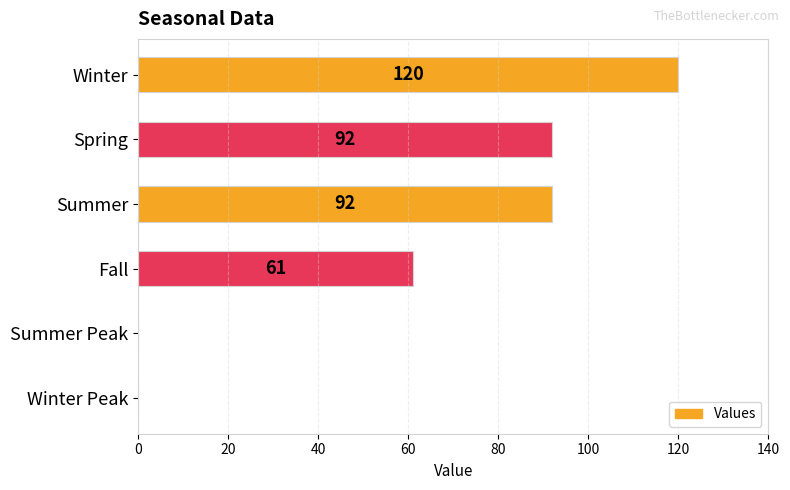

What is the greatest value displayed?

120